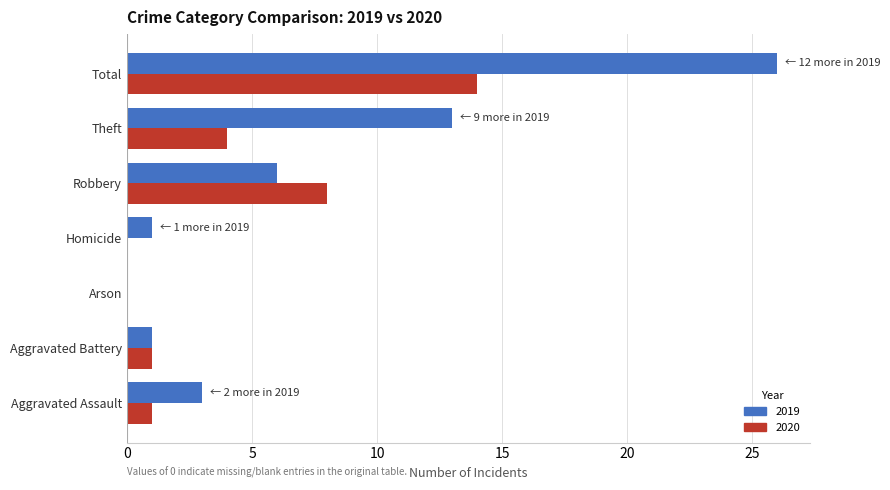

What is the spread (max minus min) of values at Total?

12